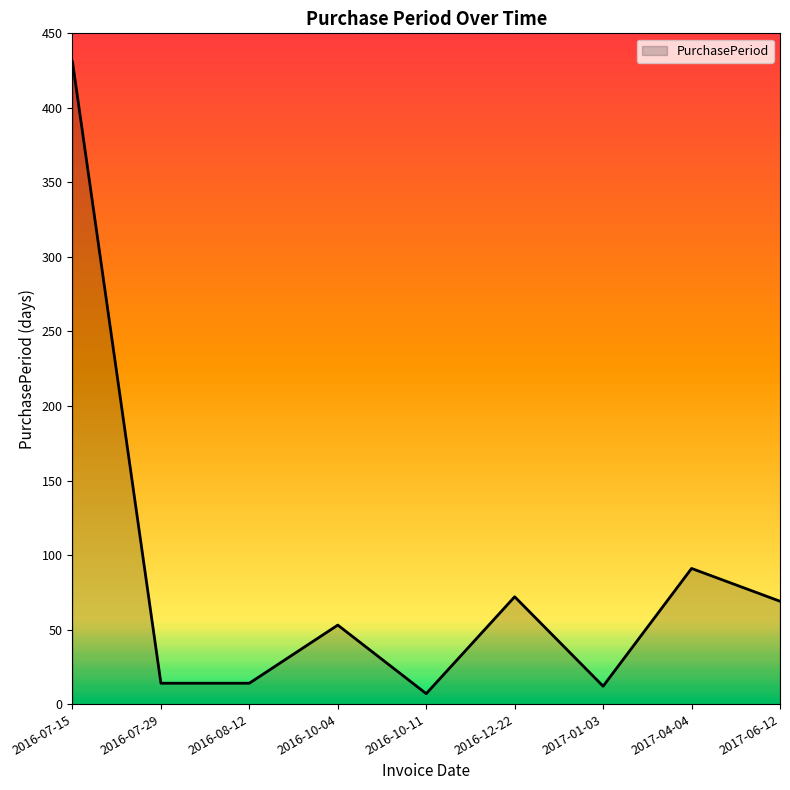

Is it true that the value at 2016-08-12 is 14?

True